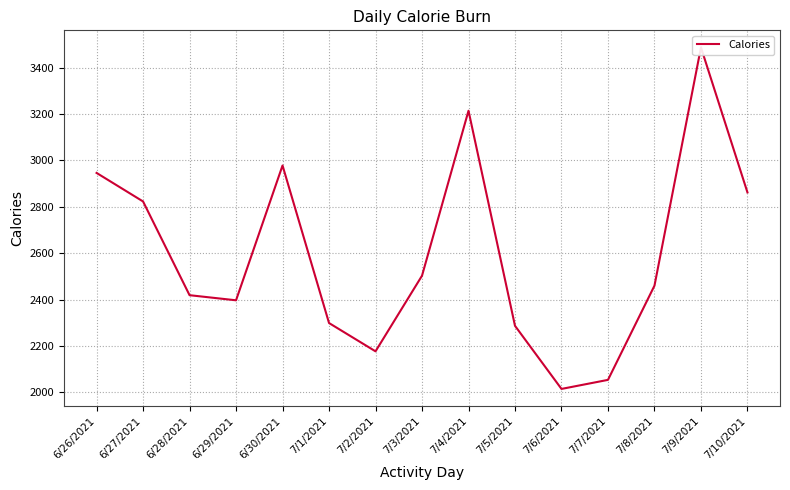

What is the difference between the maximum and minimum values?

1472